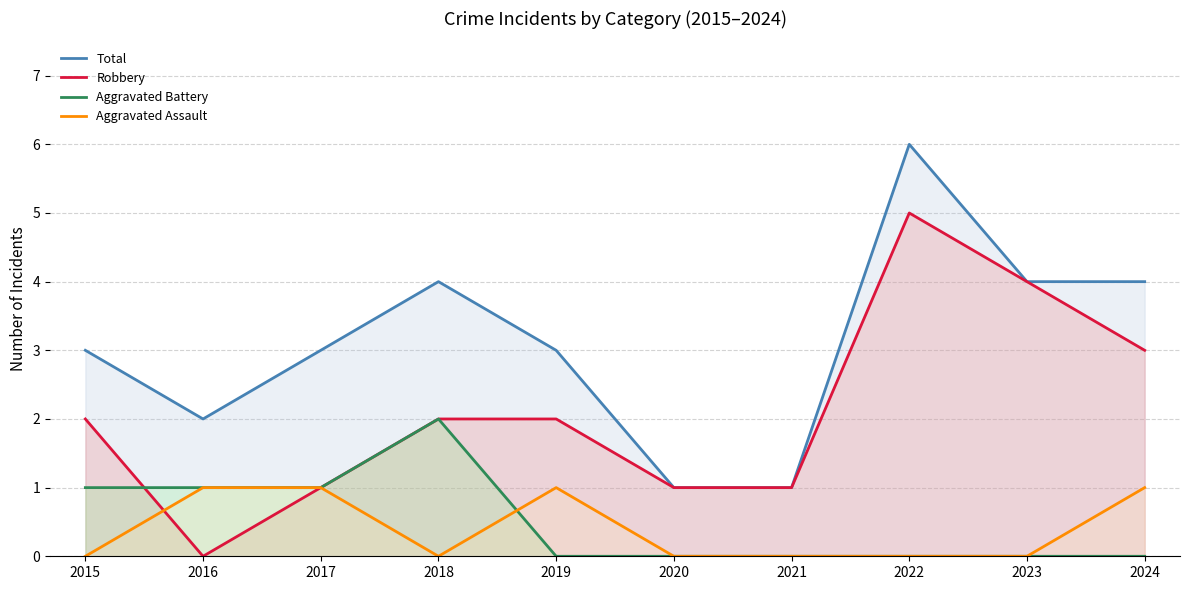

How many interior local peaks does the Aggravated Assault series have?

1